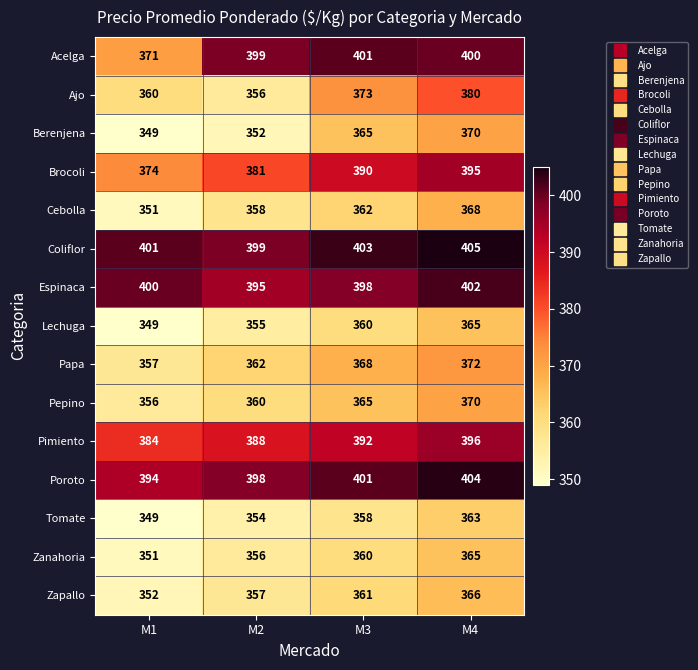

What value does the Pimiento series have at M3?

392